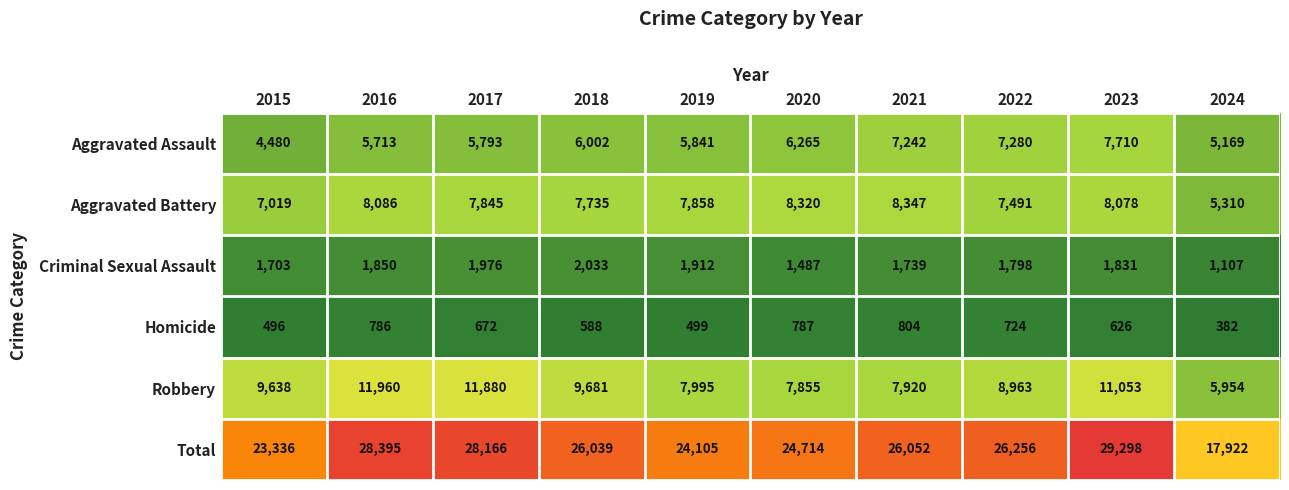

What is the spread (max minus min) of values at 2016?

27609